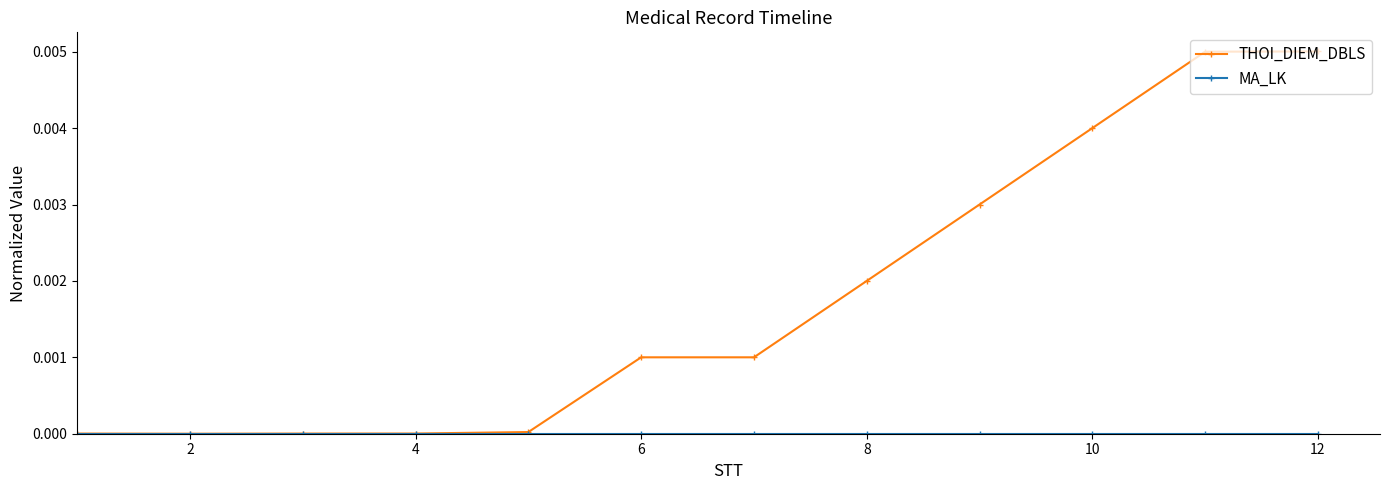

How many data points does each series have?

12